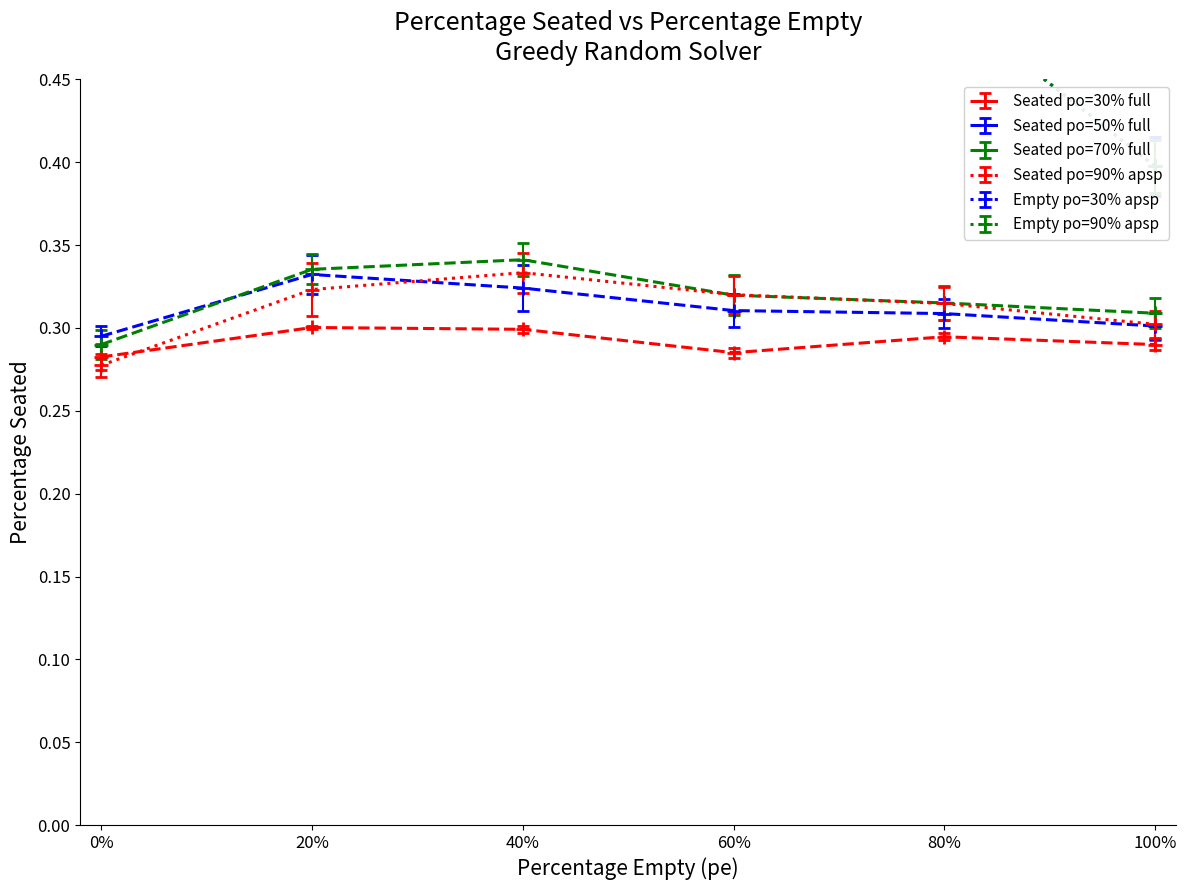

What is the label of the 1st point from the right?

100%